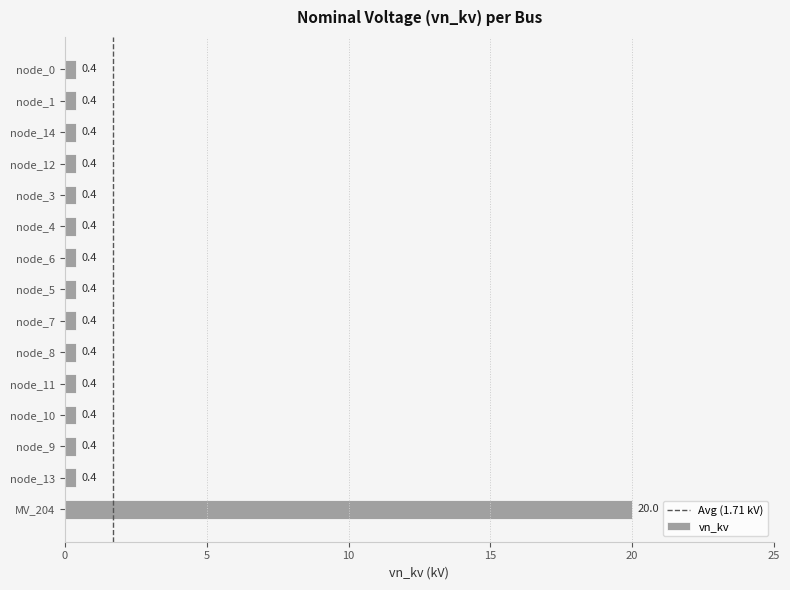

What is the average value?

1.7